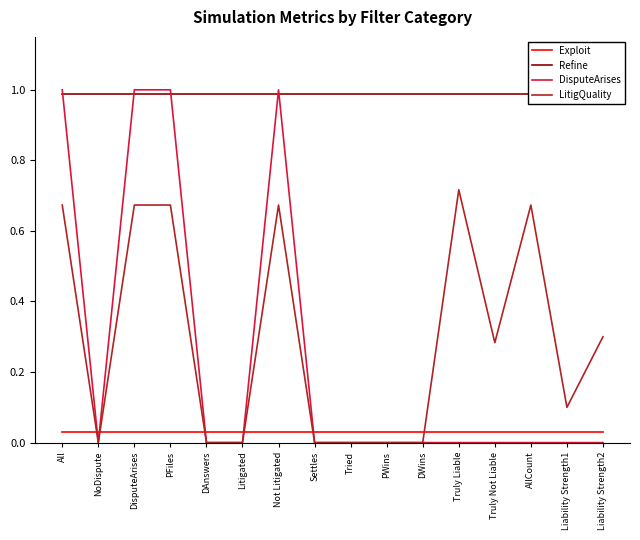

What is the difference between the highest and lowest values at DAnswers?

1.0